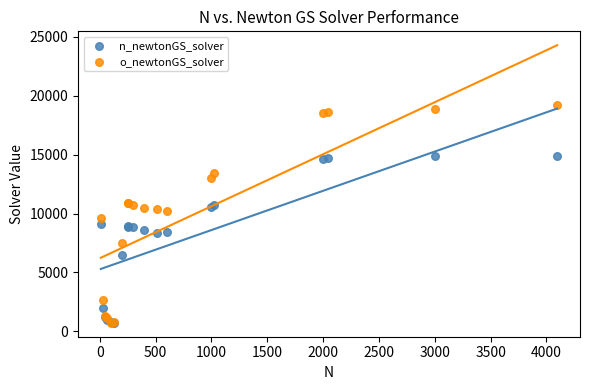

Which series reaches the maximum Y coordinate?

o_newtonGS_solver